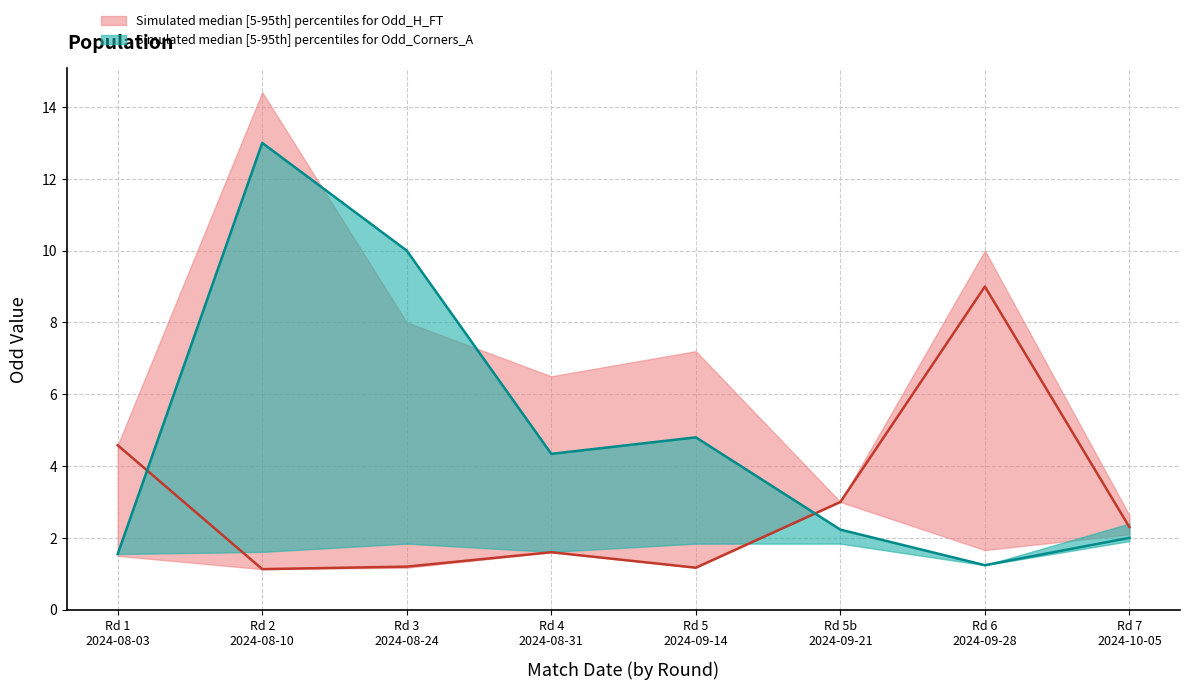

Rank the series at Rd 5b
2024-09-21 from highest to lowest value.

Odd_H_FT median, Odd_Corners_A median